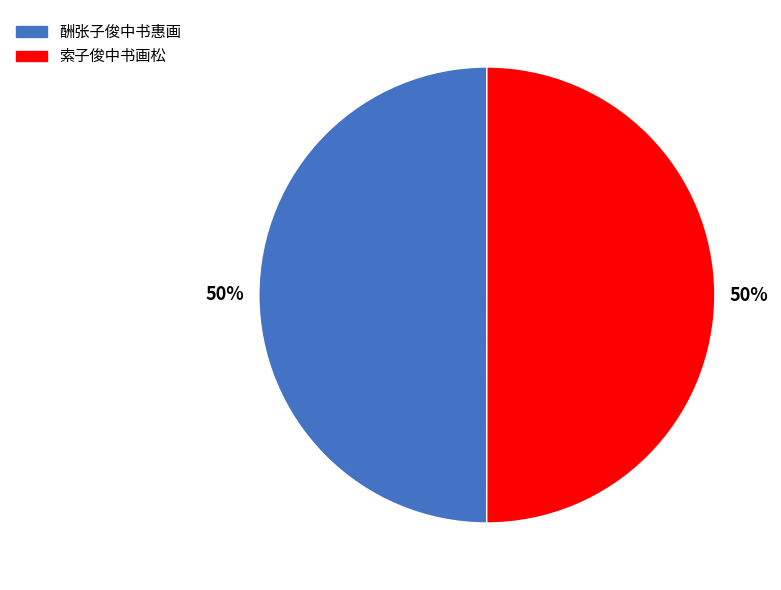

To the nearest percent, what portion does 酬张子俊中书惠画 represent?

50%